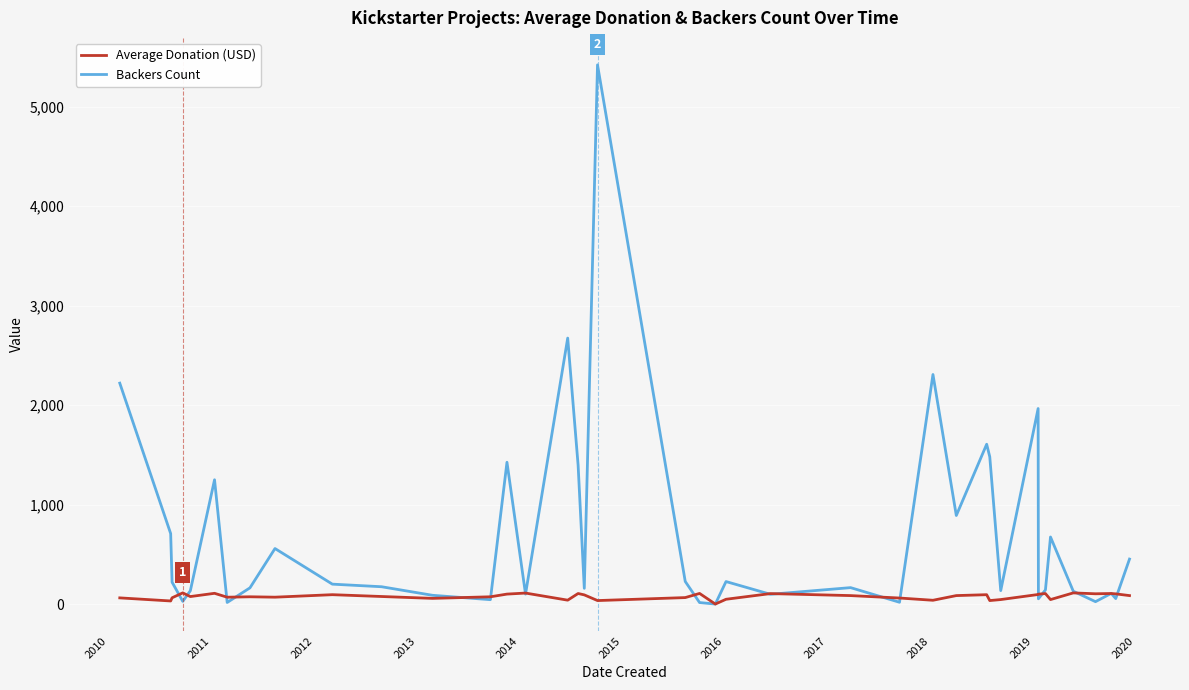

Rank the series by their maximum value, from highest to lowest.

Backers Count, Average Donation (USD)